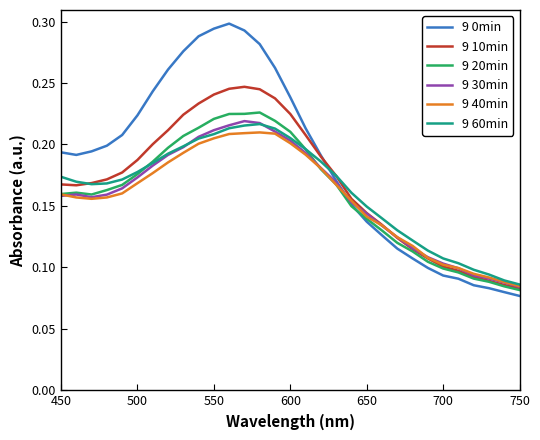

Which series has the largest total across all categories?

9 0min